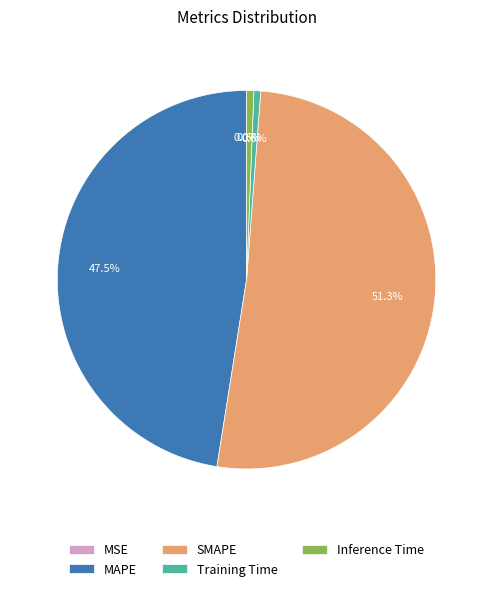

Which slice is the largest?

SMAPE